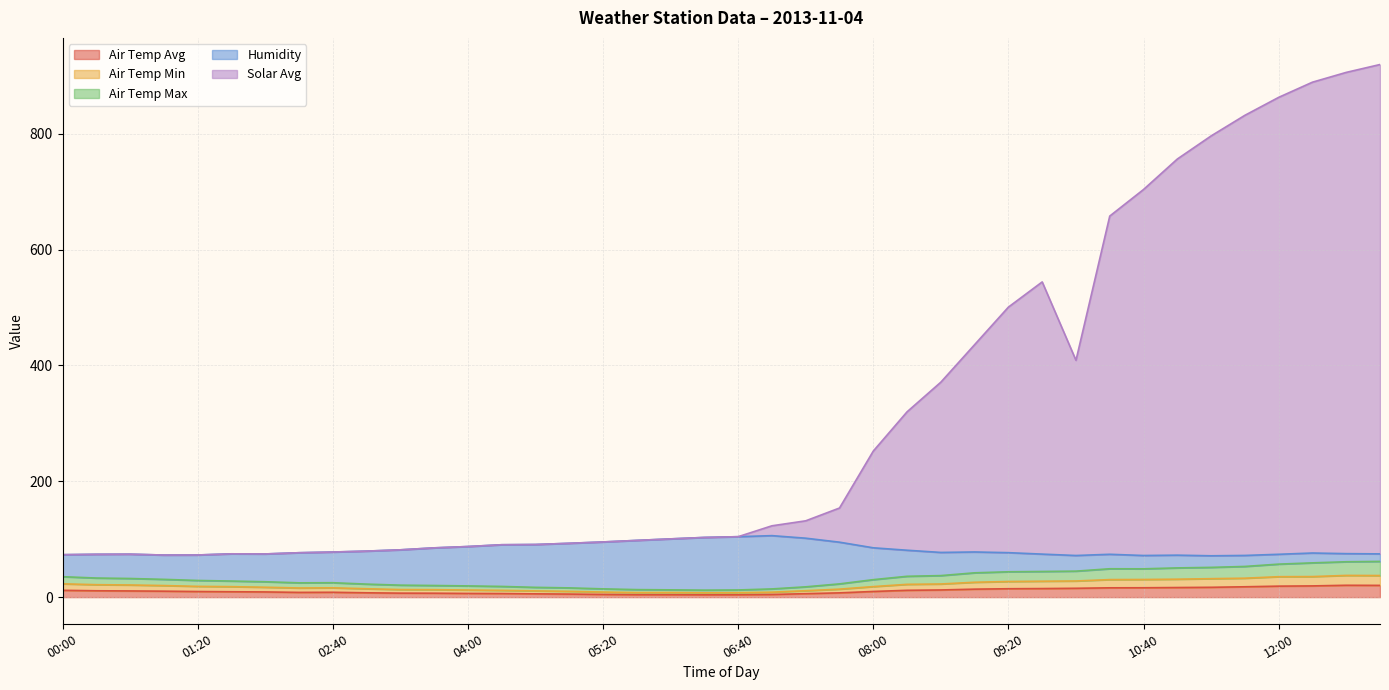

What is the label of the 6th point from the right?

11:20